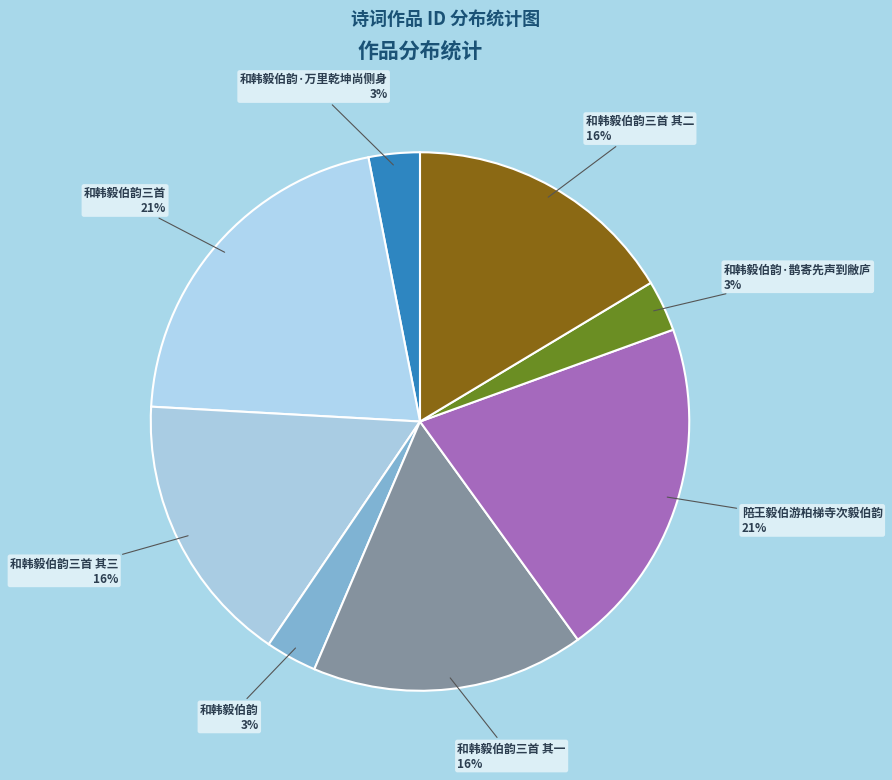

To the nearest percent, what is the average slice percentage?

12%